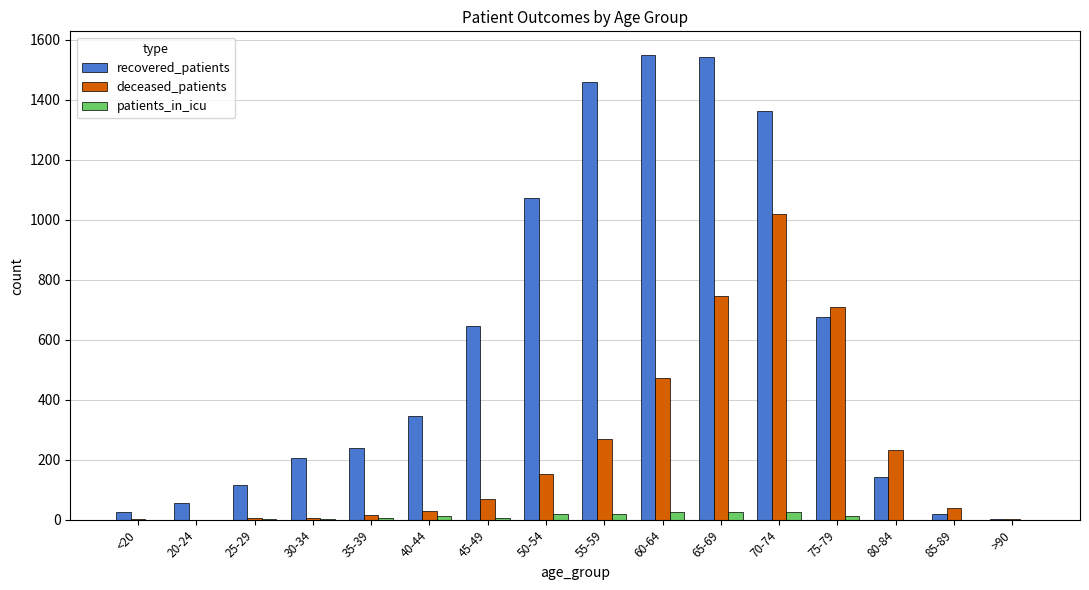

What is the approximate value of recovered_patients at 45-49?

648